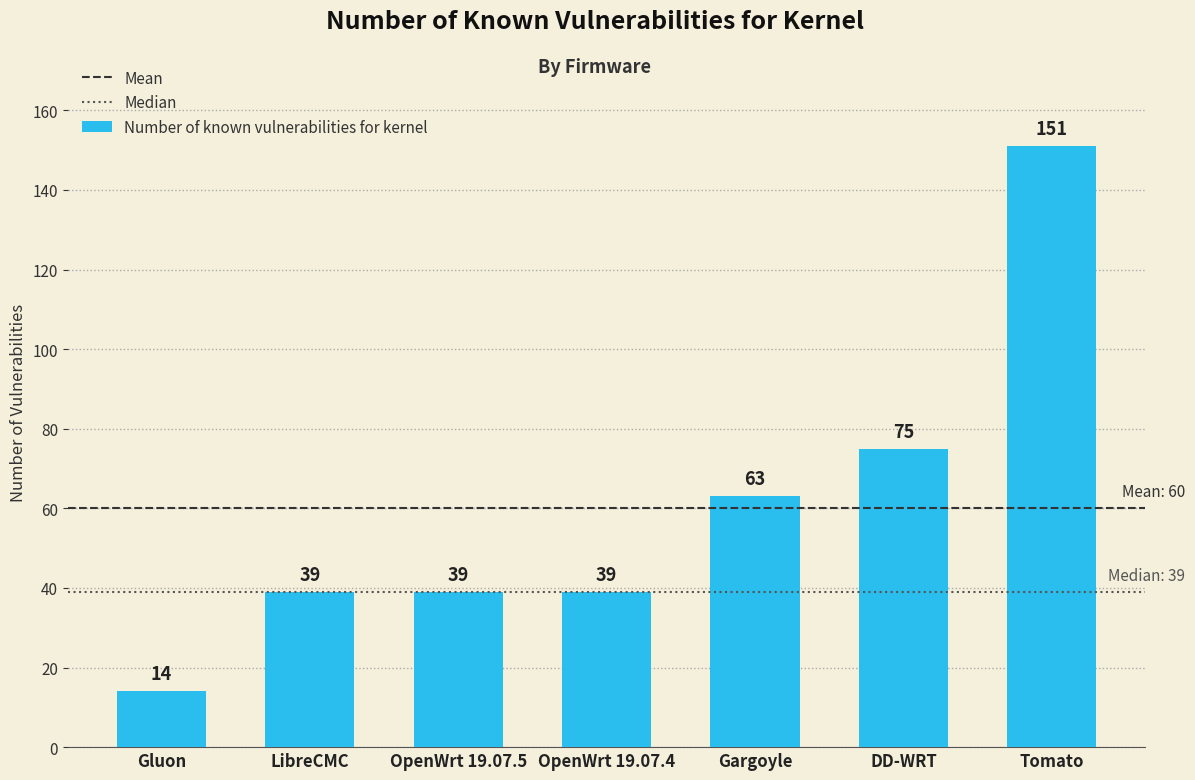

Is it true that the value at OpenWrt 19.07.4 is 53?

False